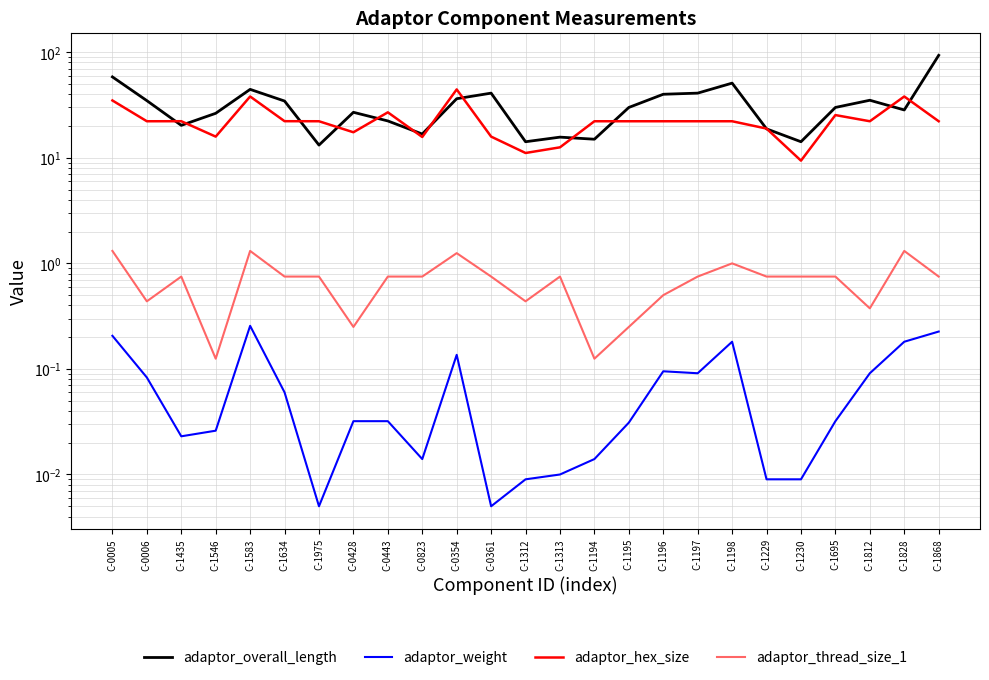

Reading left to right, transcribe all the data shown in this chart.

adaptor_overall_length: 58.4	34.8	20.3	26.4	44.5	34.5	13.2	27.0	22.4	16.8	36.3	41.0	14.2	15.7	15.0	30.0	40.0	41.0	51.0	18.8	14.2	30.0	35.1	28.4	93.5
adaptor_weight: 0.2	0.1	0.0	0.0	0.3	0.1	0.0	0.0	0.0	0.0	0.1	0.0	0.0	0.0	0.0	0.0	0.1	0.1	0.2	0.0	0.0	0.0	0.1	0.2	0.2
adaptor_hex_size: 34.9	22.2	22.2	15.9	38.1	22.2	22.2	17.5	27.0	15.8	44.5	15.9	11.1	12.6	22.2	22.2	22.2	22.2	22.2	18.9	9.4	25.4	22.2	38.1	22.2
adaptor_thread_size_1: 1.3	0.4	0.8	0.1	1.3	0.8	0.8	0.2	0.8	0.8	1.2	0.8	0.4	0.8	0.1	0.2	0.5	0.8	1.0	0.8	0.8	0.8	0.4	1.3	0.8